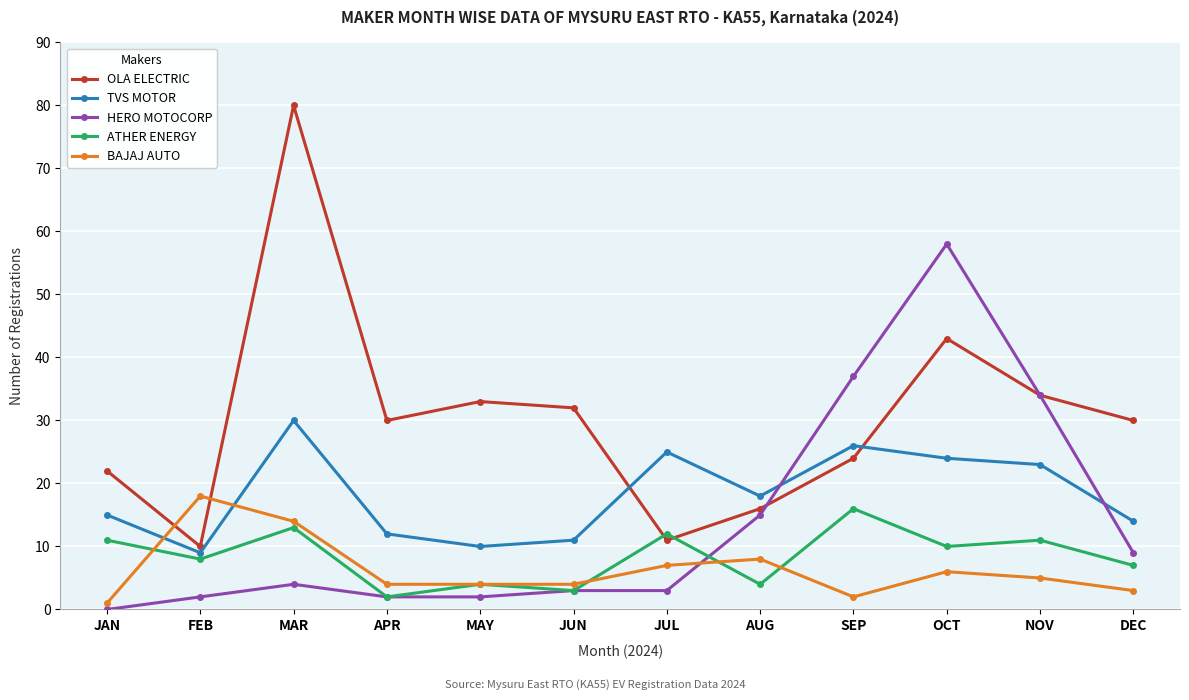

True or false: BAJAJ AUTO has a value of 7 at JUL.

True